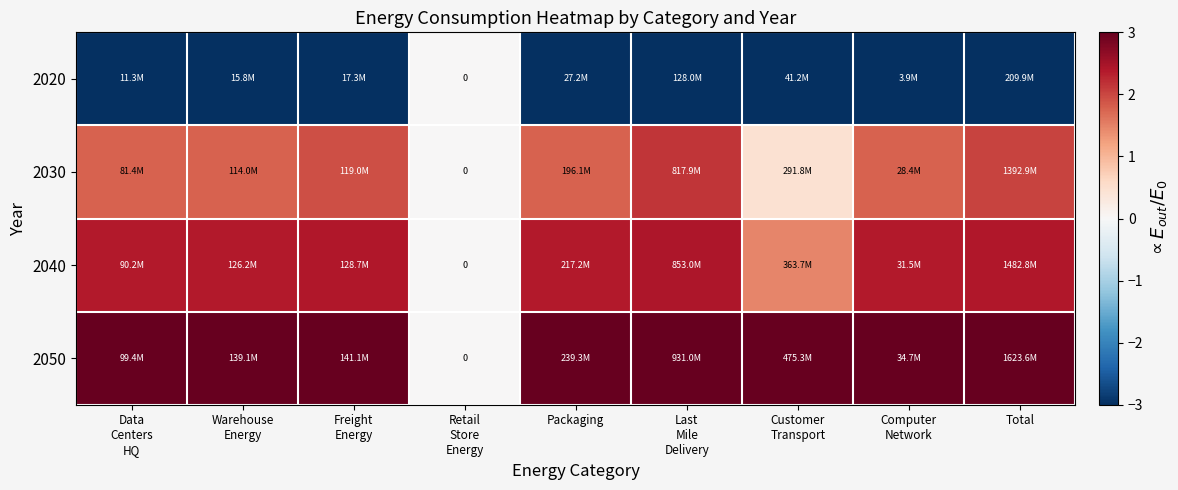

What is the average value of the 2040 series?

2.0